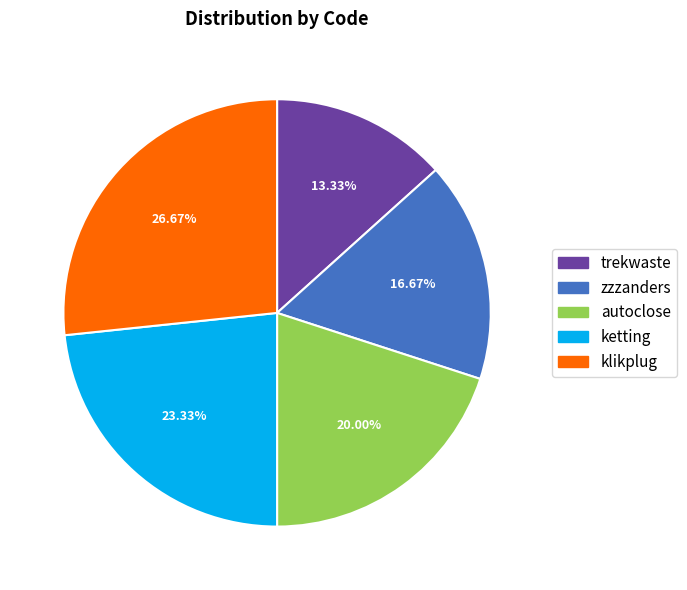

Do zzzanders and ketting together represent more than half of the pie?

No